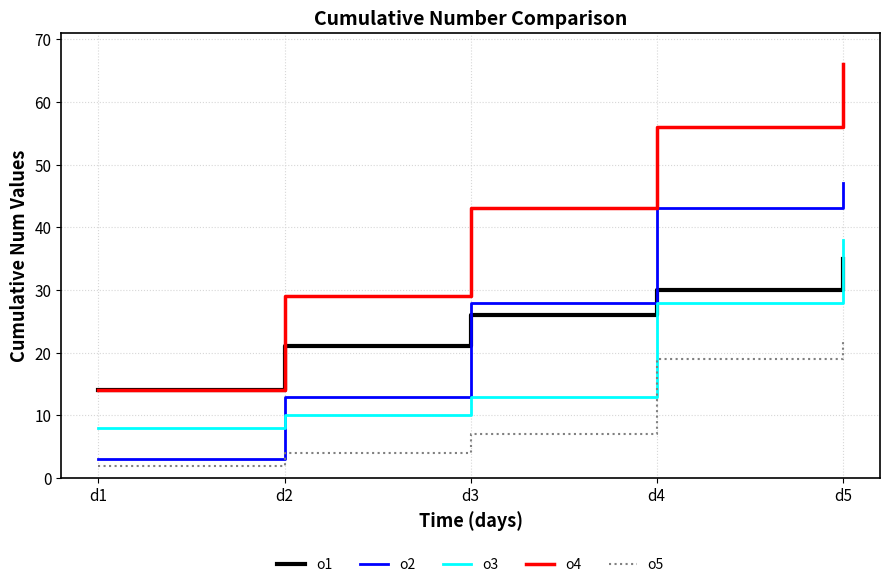

True or false: o3 has a value of 13 at d3.

True